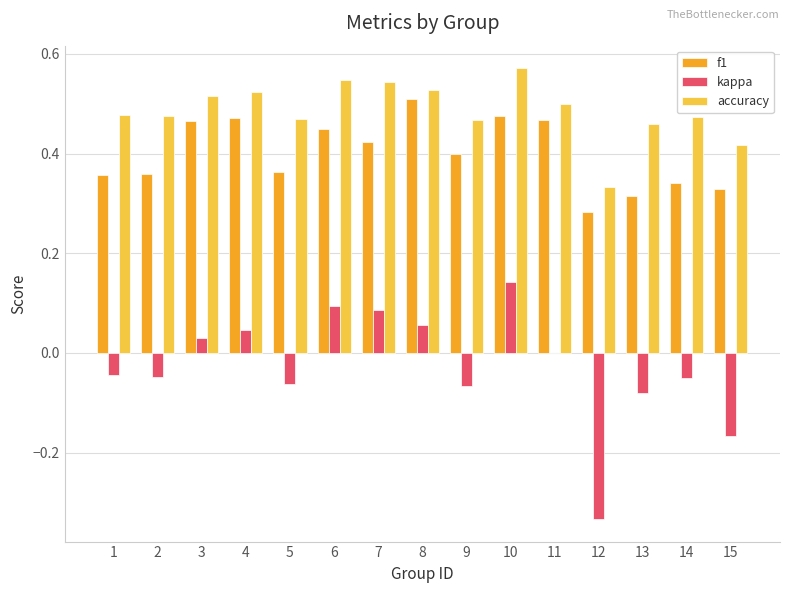

Which series changed the most between 2 and 13?

f1